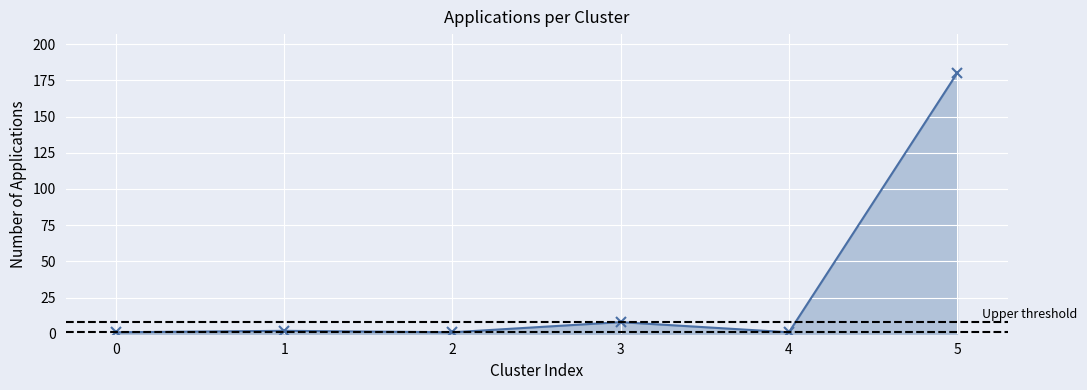

At which label is the value closest to 90?

3